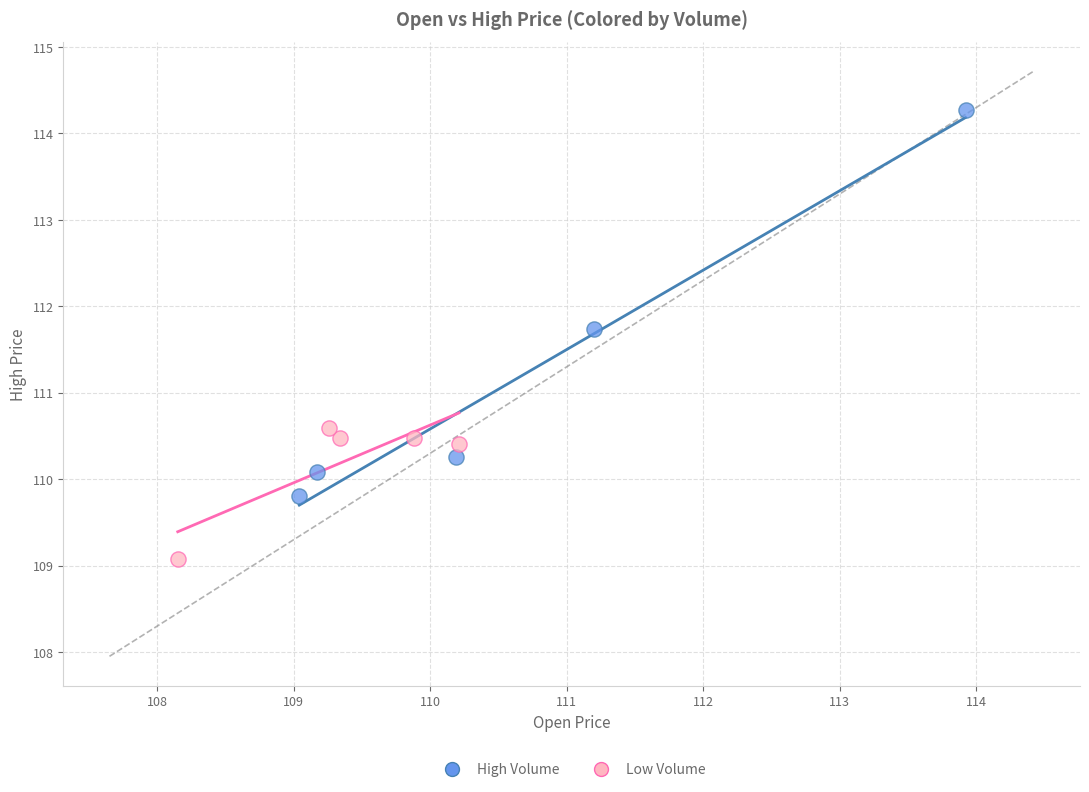

Which series contains the highest Y value?

High Volume